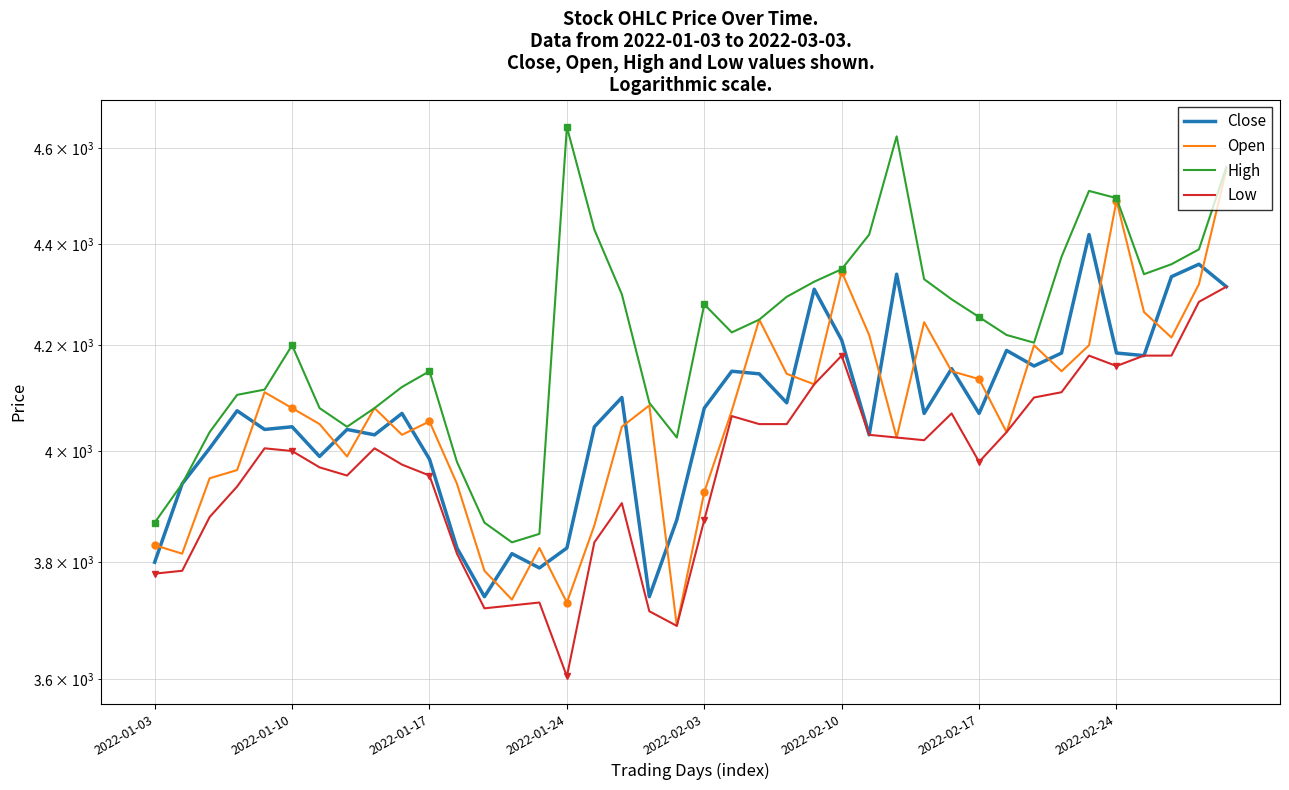

How many data points in Low are less than 4005?

20